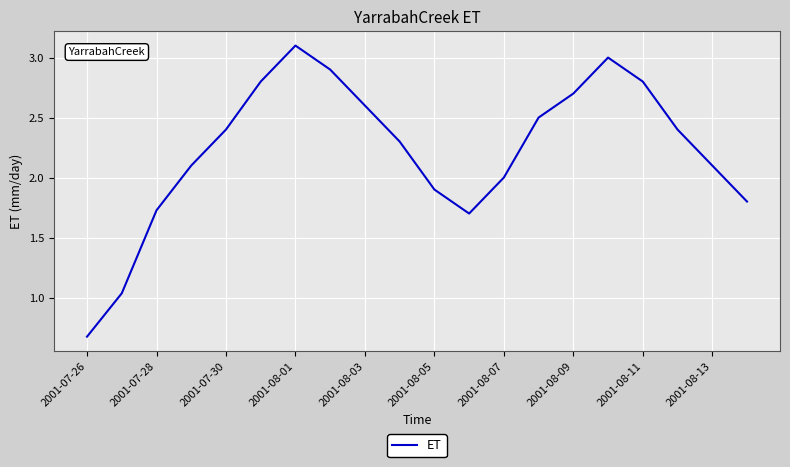

What is the average value?

2.2